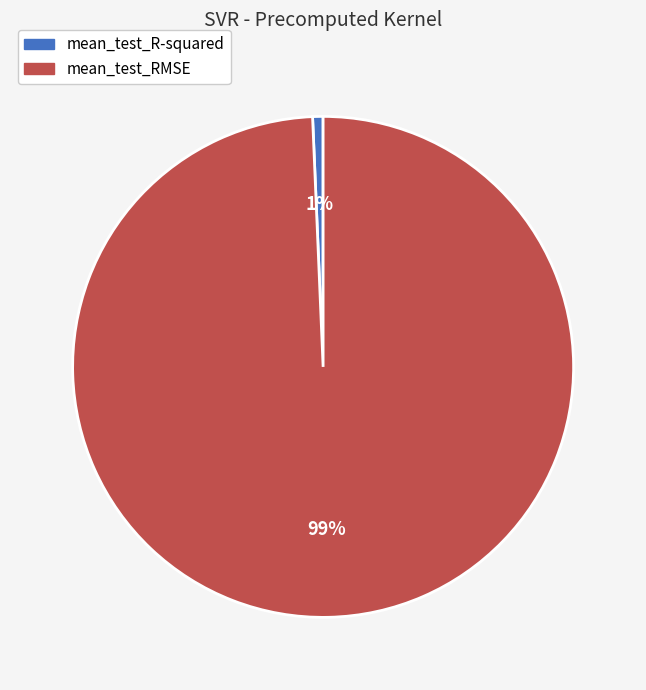

Is it true that mean_test_RMSE is 84% of the pie?

False